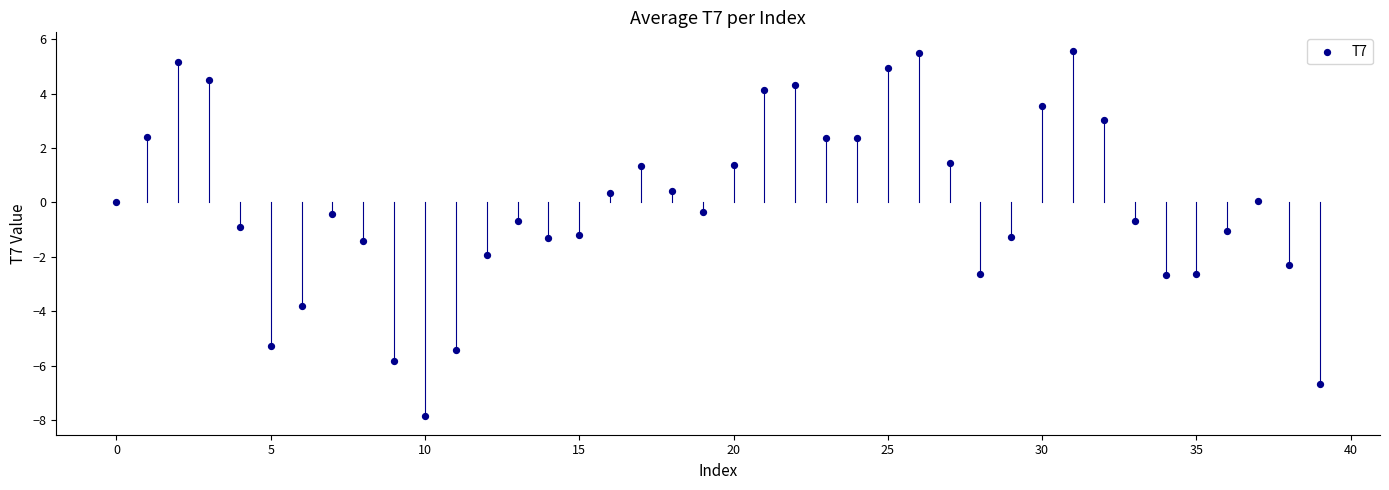

What is the range of Y values (max minus min)?

13.4